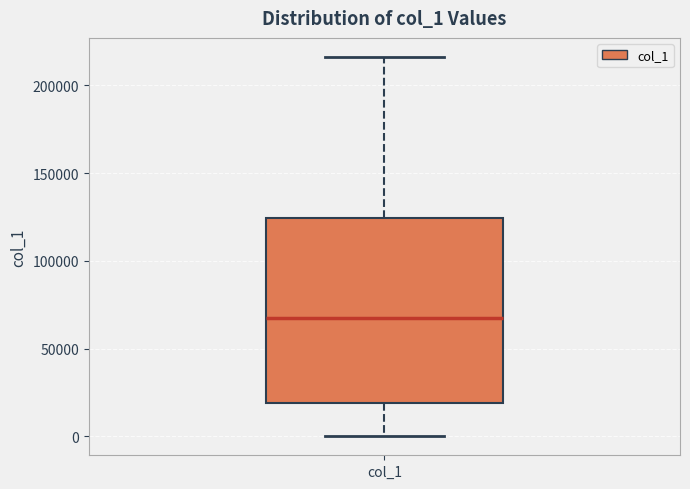

Where is the lower edge of the box for col_1 on the y-axis? The values are not printed on the chart, so give them approximately, as read against the axis.

20000